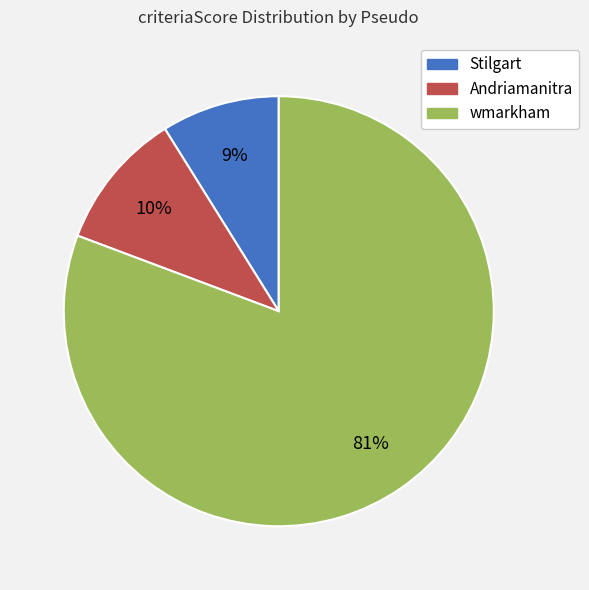

To the nearest percent, what is the combined percentage of wmarkham and Andriamanitra?

91%